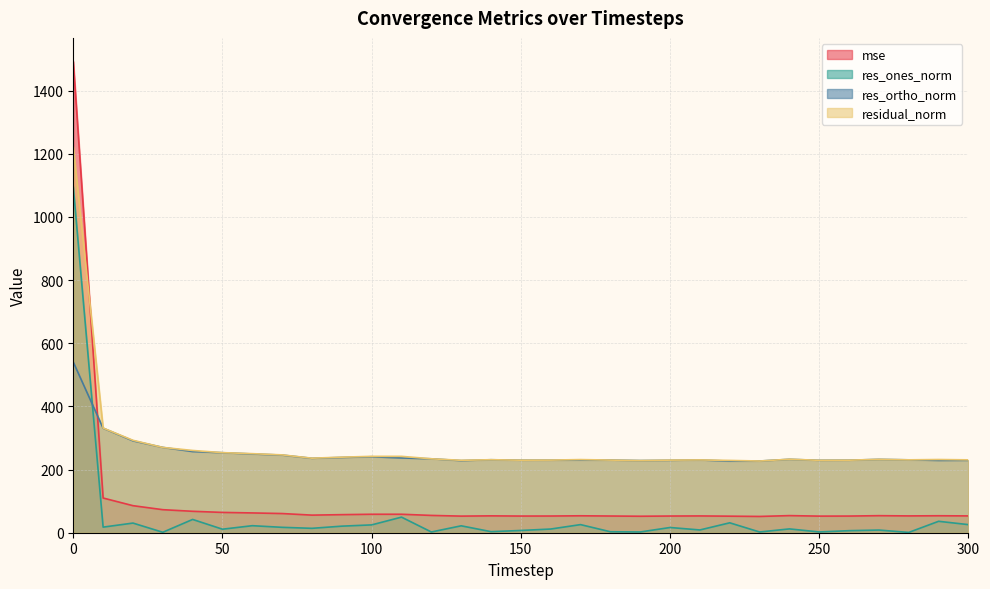

What is the difference between the highest and lowest values at 20?

262.1